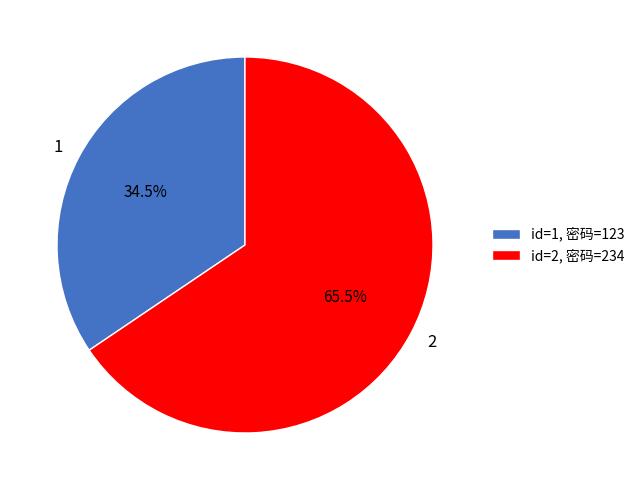

Does 1 account for over 50% of the chart?

No